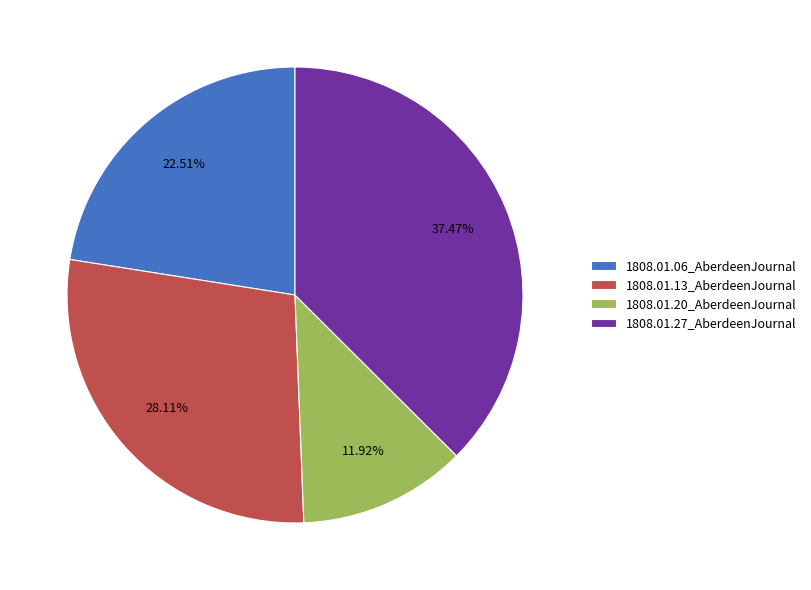

Does any single category account for the majority?

No